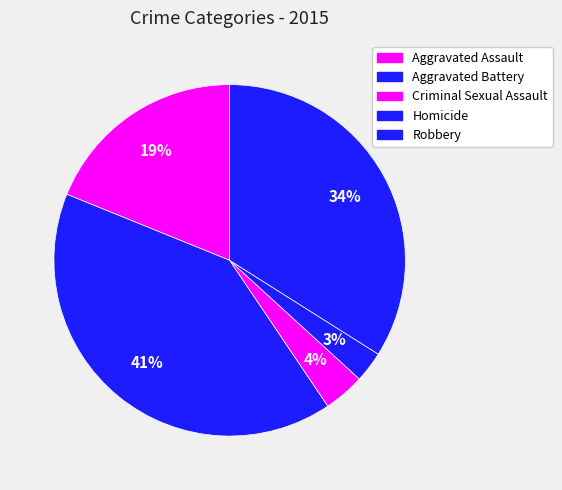

Rank the categories by value from highest to lowest.

Aggravated Battery, Robbery, Aggravated Assault, Criminal Sexual Assault, Homicide